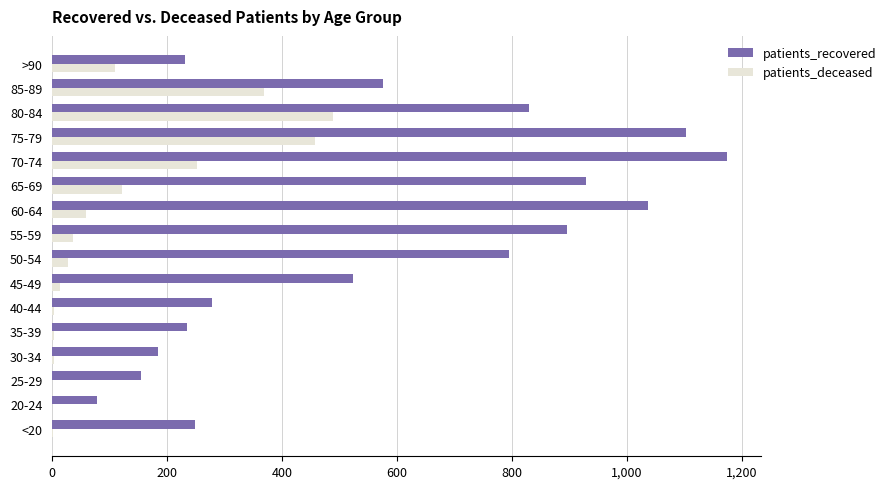

Which series changed the most between 70-74 and 80-84?

patients_recovered